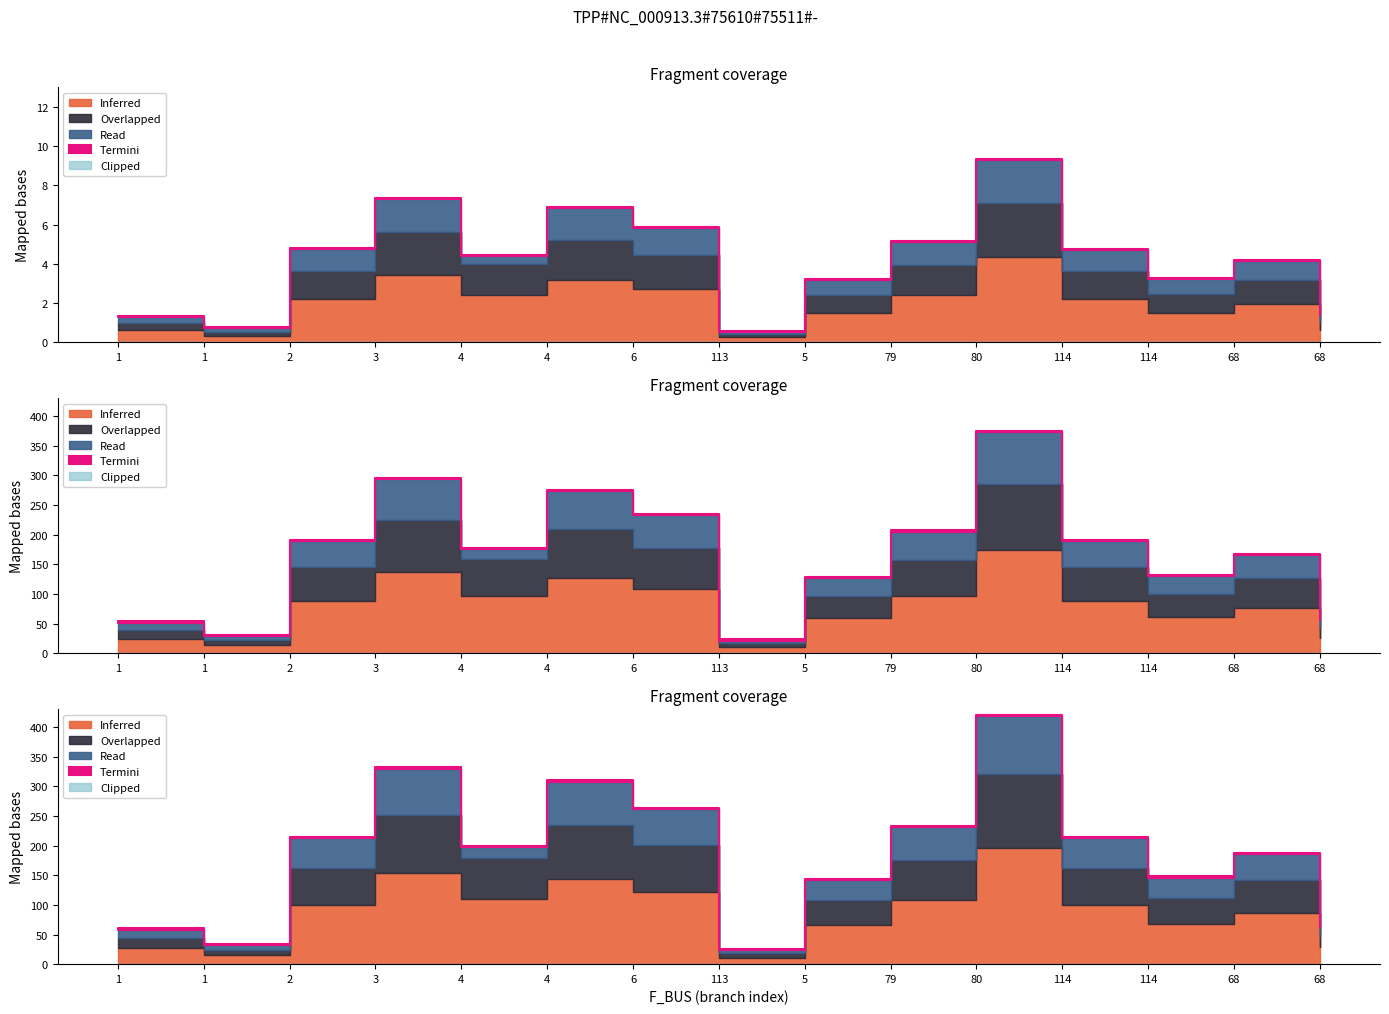

Which series has the largest total across all categories?

Inferred